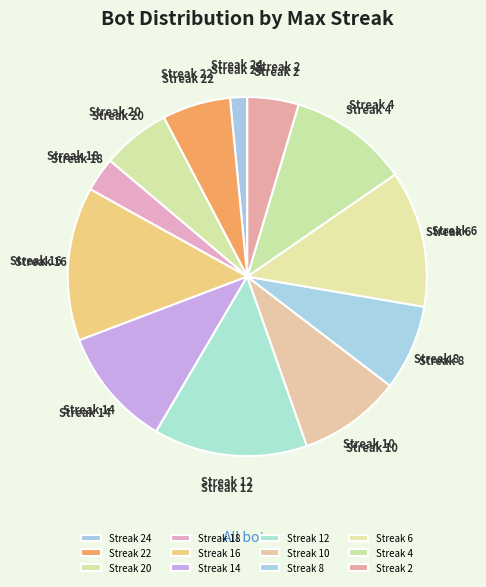

Is there a majority slice in this chart?

No